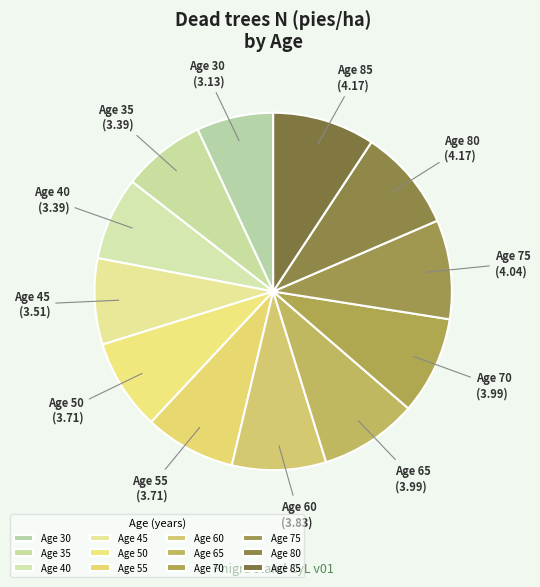

Is it true that Age 45 is 8% of the pie?

True